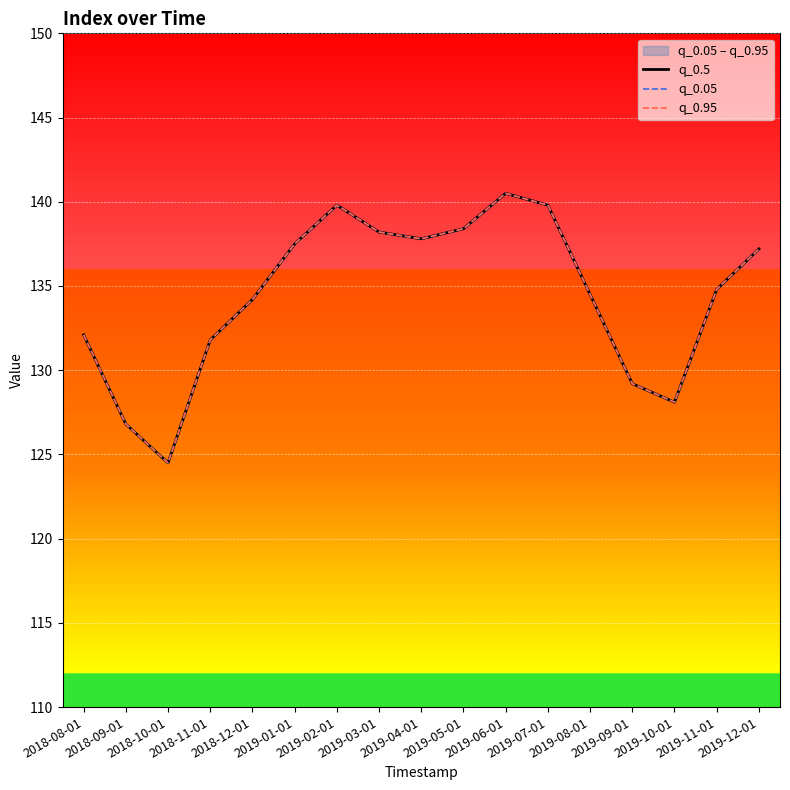

True or false: q_0.05 and q_0.95 intersect in this chart.

False